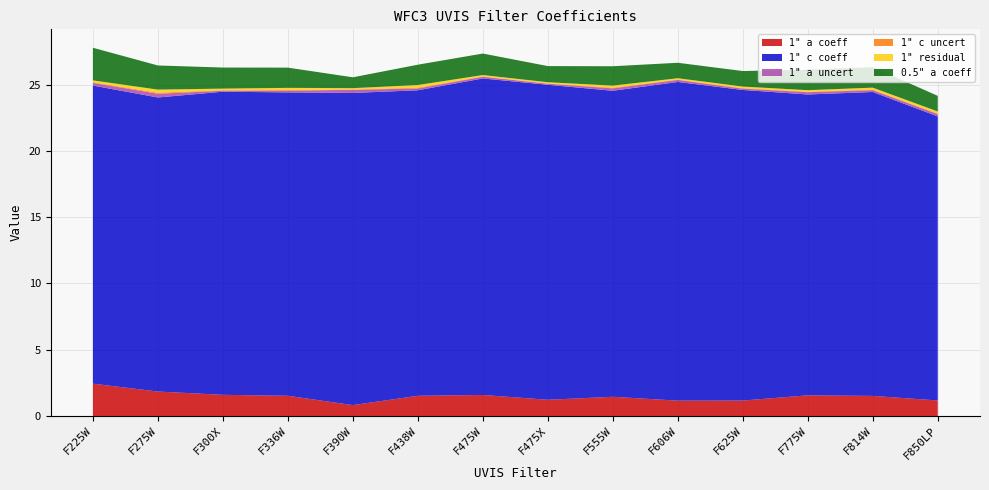

At how many categories does at least one series exceed 10?

14